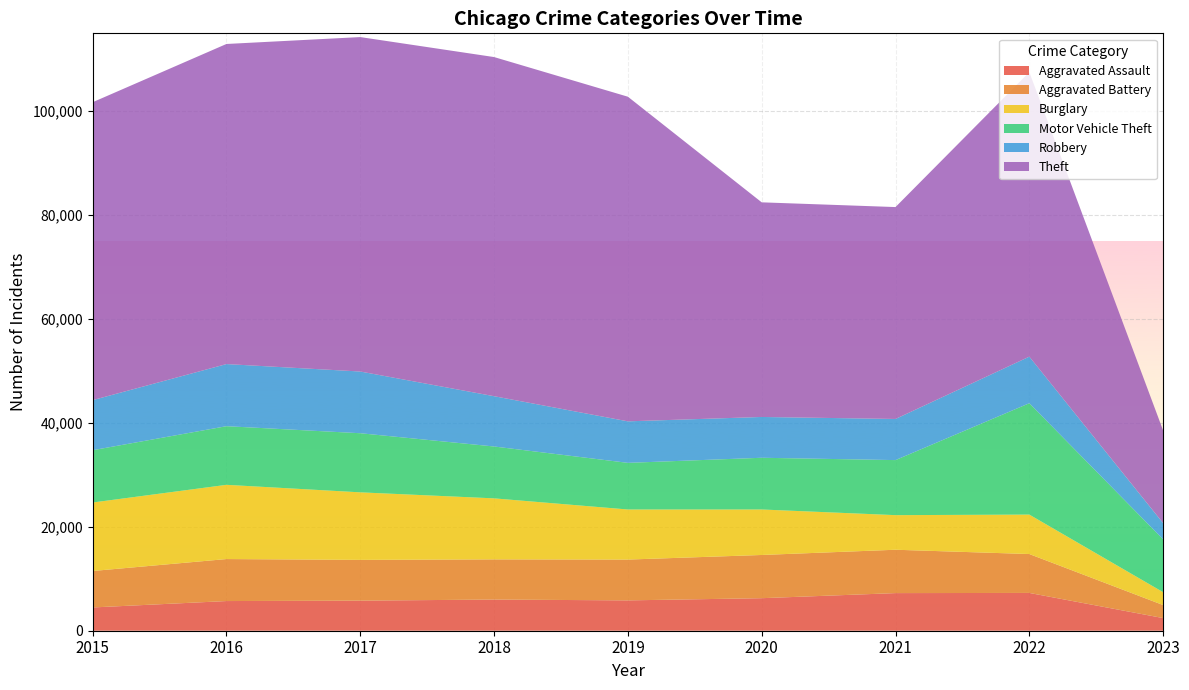

Reading left to right, what are all the values shown in this chart?

Aggravated Assault: 2015=4480	2016=5712	2017=5793	2018=6001	2019=5841	2020=6263	2021=7243	2022=7276	2023=2434
Aggravated Battery: 2015=7018	2016=8085	2017=7845	2018=7734	2019=7857	2020=8319	2021=8347	2022=7487	2023=2506
Burglary: 2015=13184	2016=14289	2017=13001	2018=11746	2019=9639	2020=8757	2021=6659	2022=7593	2023=2481
Motor Vehicle Theft: 2015=10068	2016=11286	2017=11380	2018=9985	2019=8977	2020=9956	2021=10598	2022=21438	2023=10168
Robbery: 2015=9638	2016=11960	2017=11880	2018=9680	2019=7994	2020=7855	2021=7918	2022=8968	2023=3121
Theft: 2015=57350	2016=61619	2017=64381	2018=65286	2019=62491	2020=41317	2021=40791	2022=54768	2023=17835